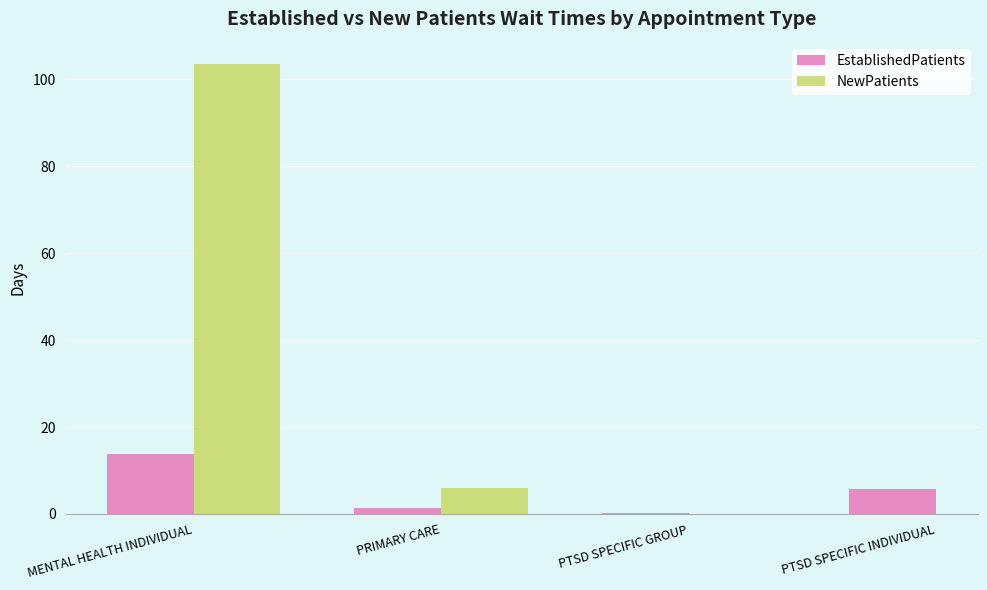

At which category does the chart reach its peak across all series?

MENTAL HEALTH INDIVIDUAL